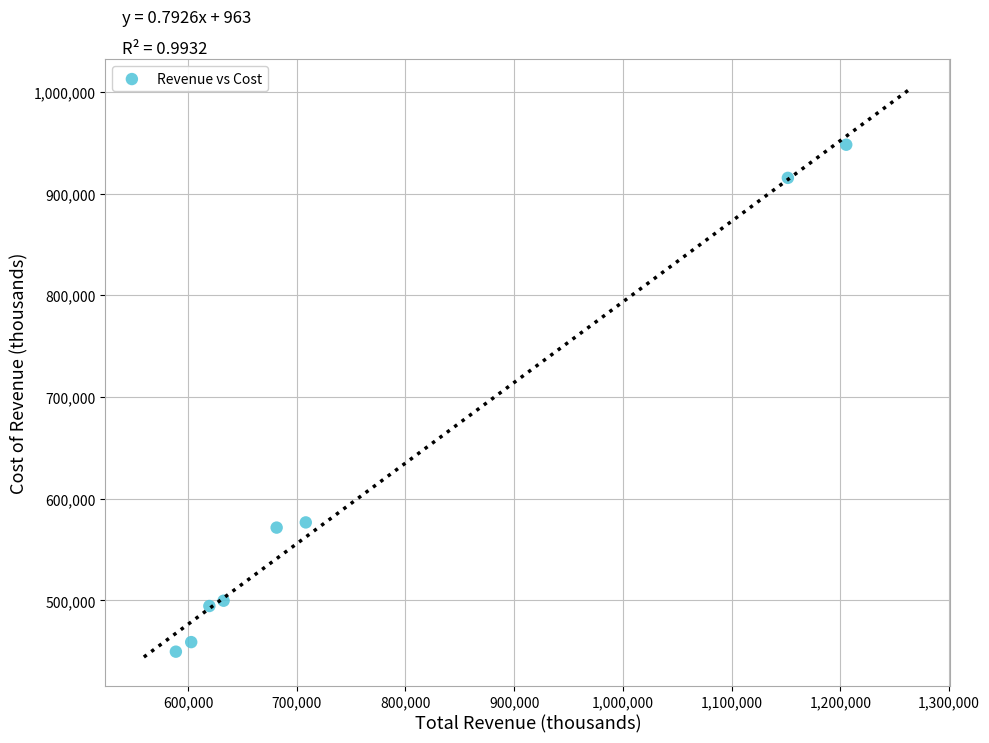

What is the range of X values (max minus min)?

616700